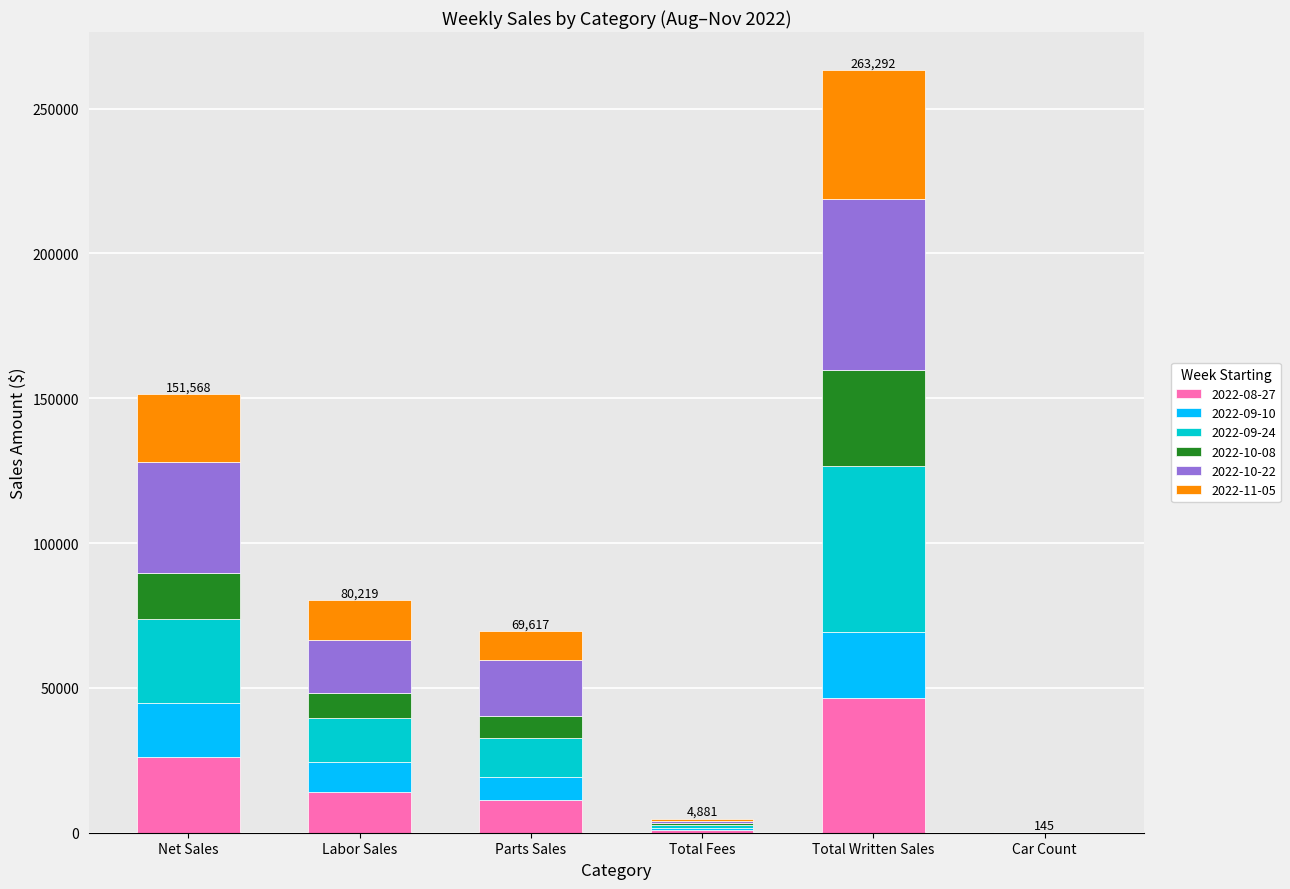

At which label does 2022-08-27 reach its peak?

Total Written Sales